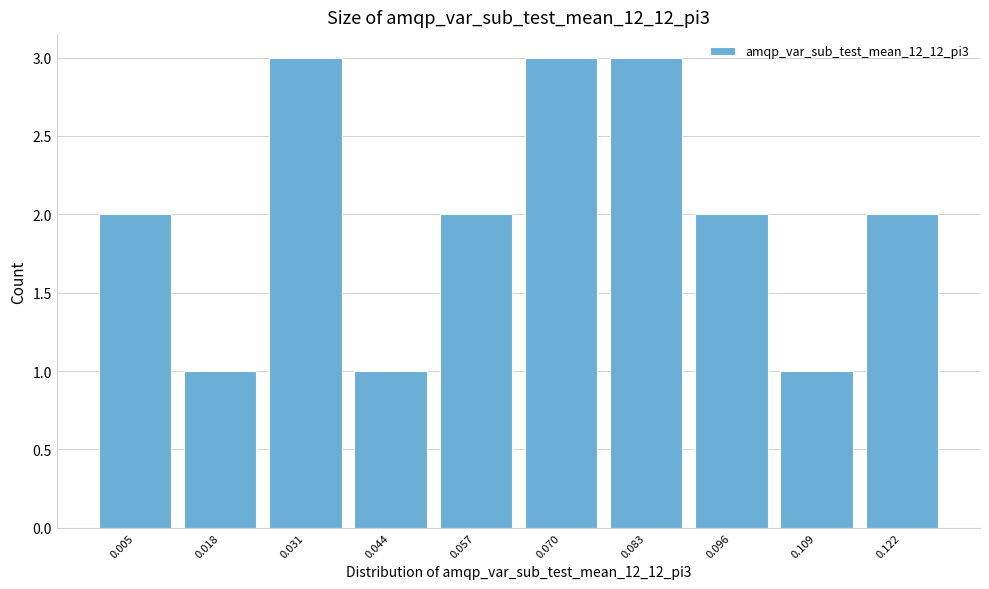

Reading left to right, extract all data points from this chart.

2	1	3	1	2	3	3	2	1	2